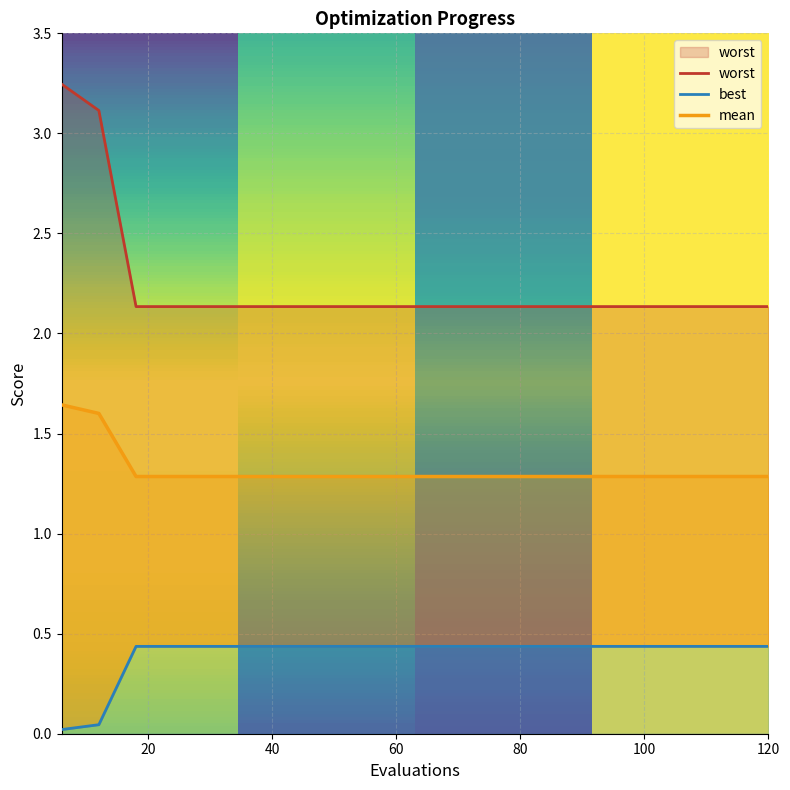

What is the value of the mean point at the 16th from the left?

1.3